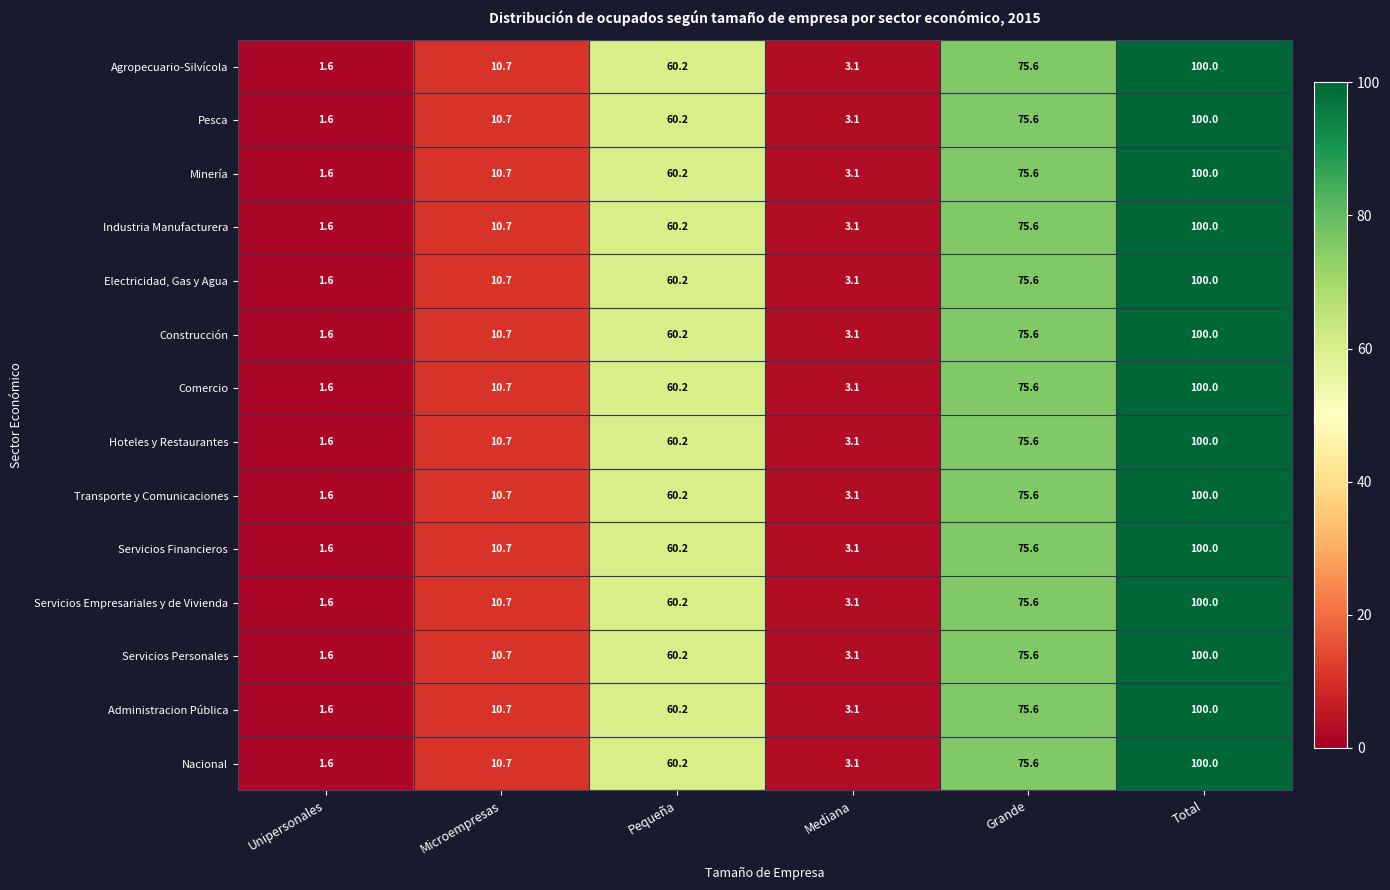

Which label corresponds to the largest value in the chart?

Total